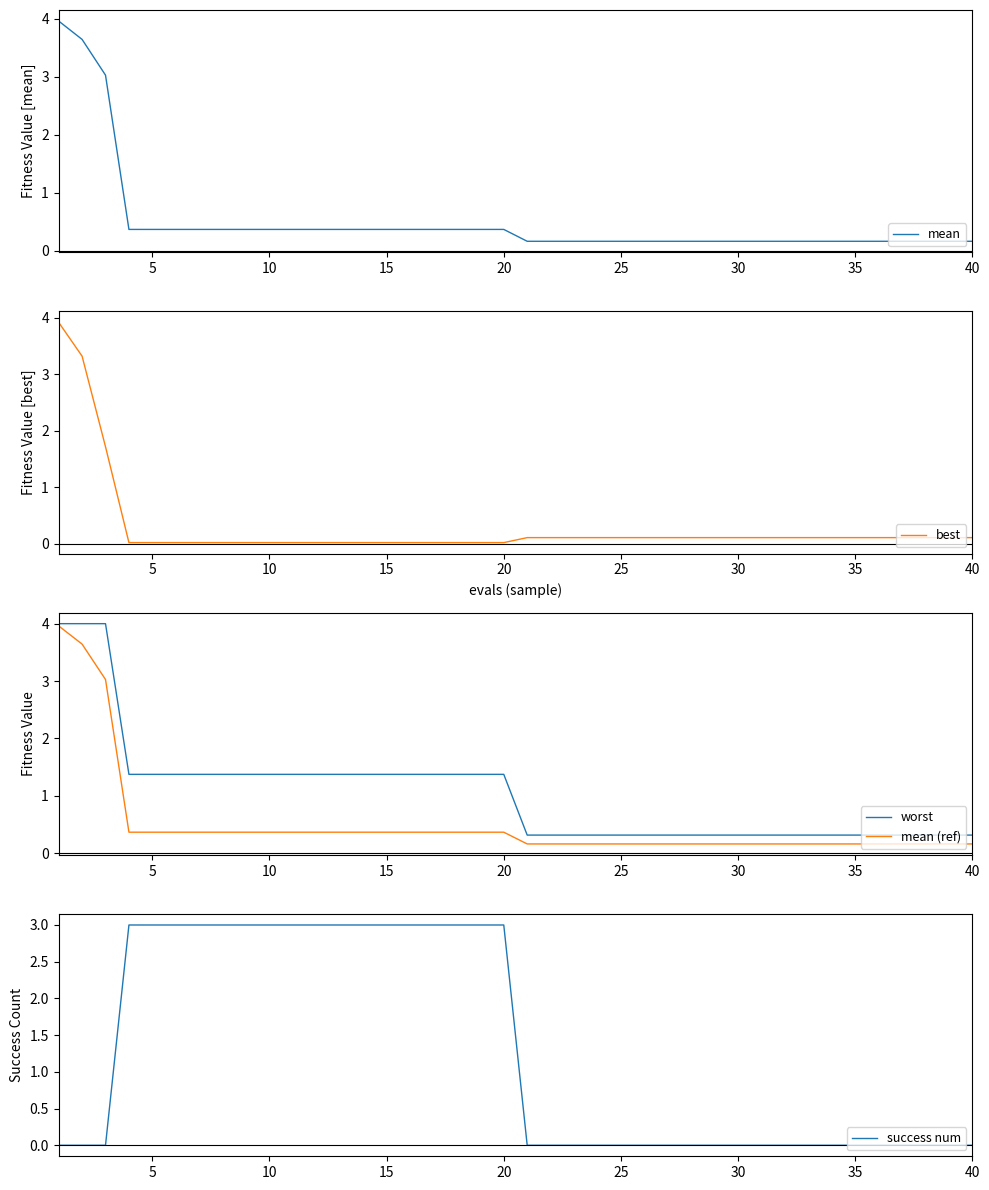

What is the maximum value for mean (ref)?

4.0